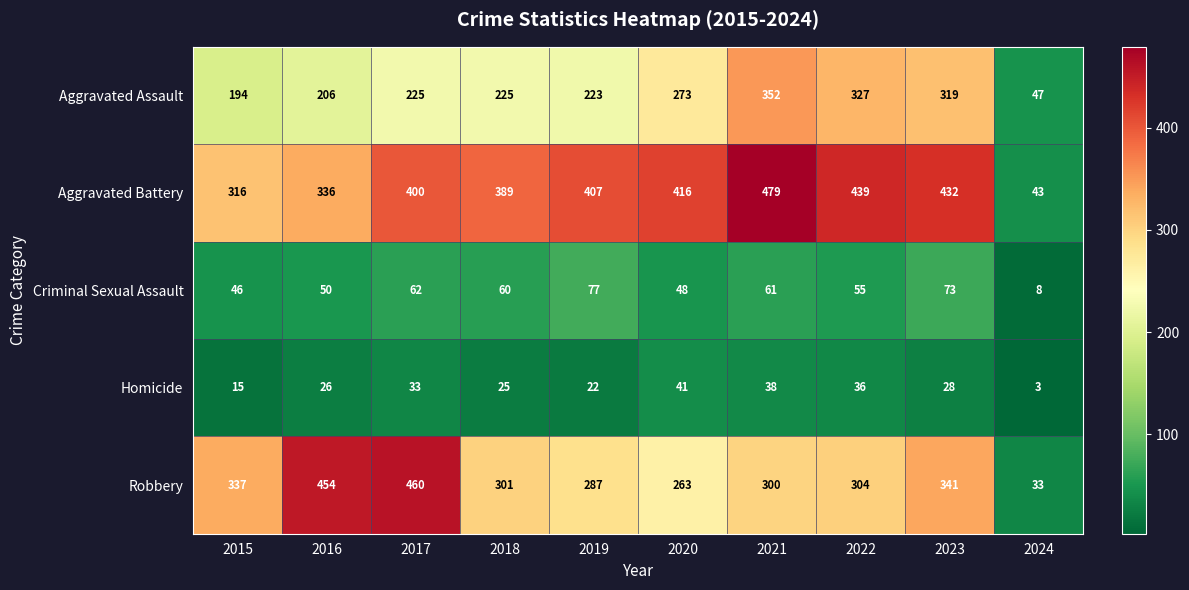

What is the difference between the maximum and minimum values in the Robbery series?

427